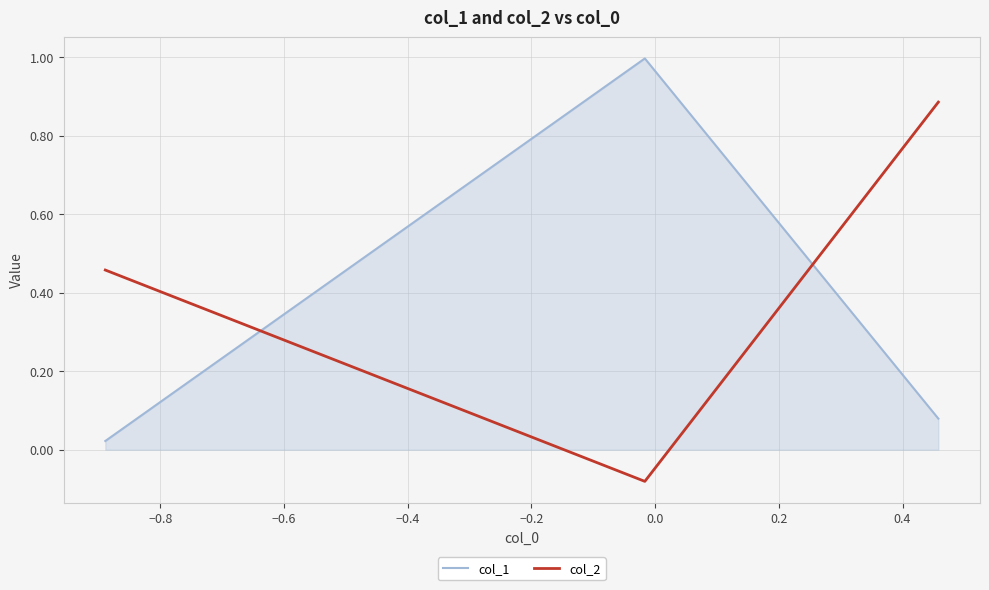

Between −0.8 and −0.6, which is larger?

−0.8